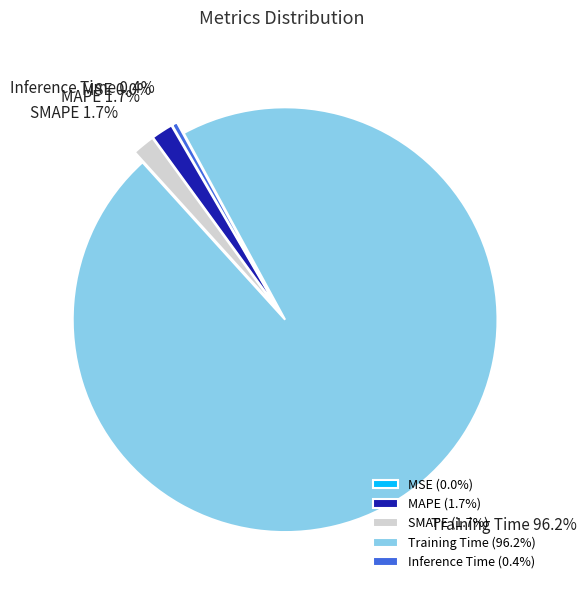

Does SMAPE account for over 50% of the chart?

No